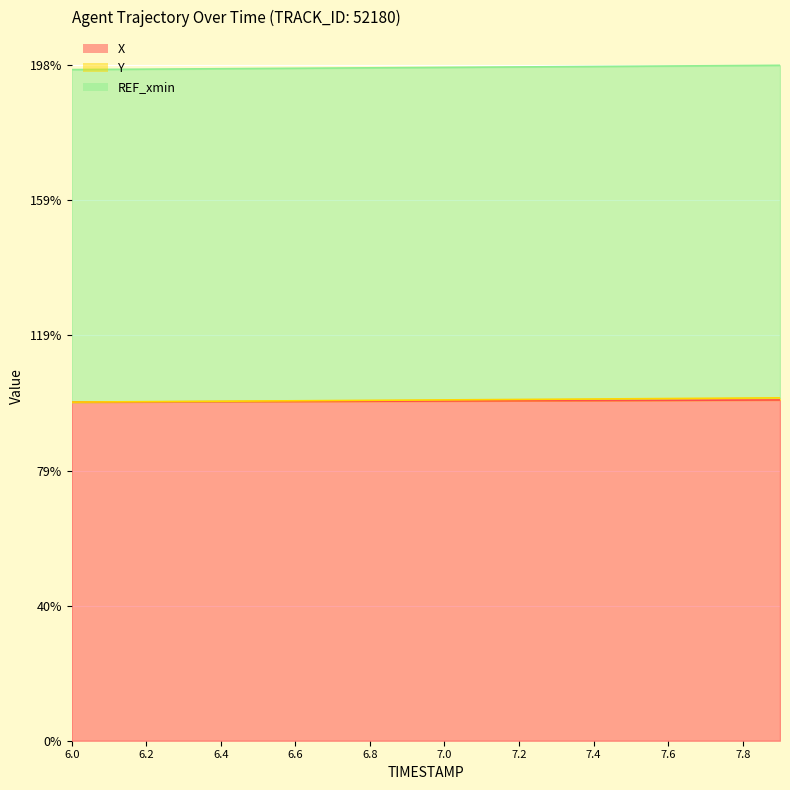

What is the maximum value for X?

100.0